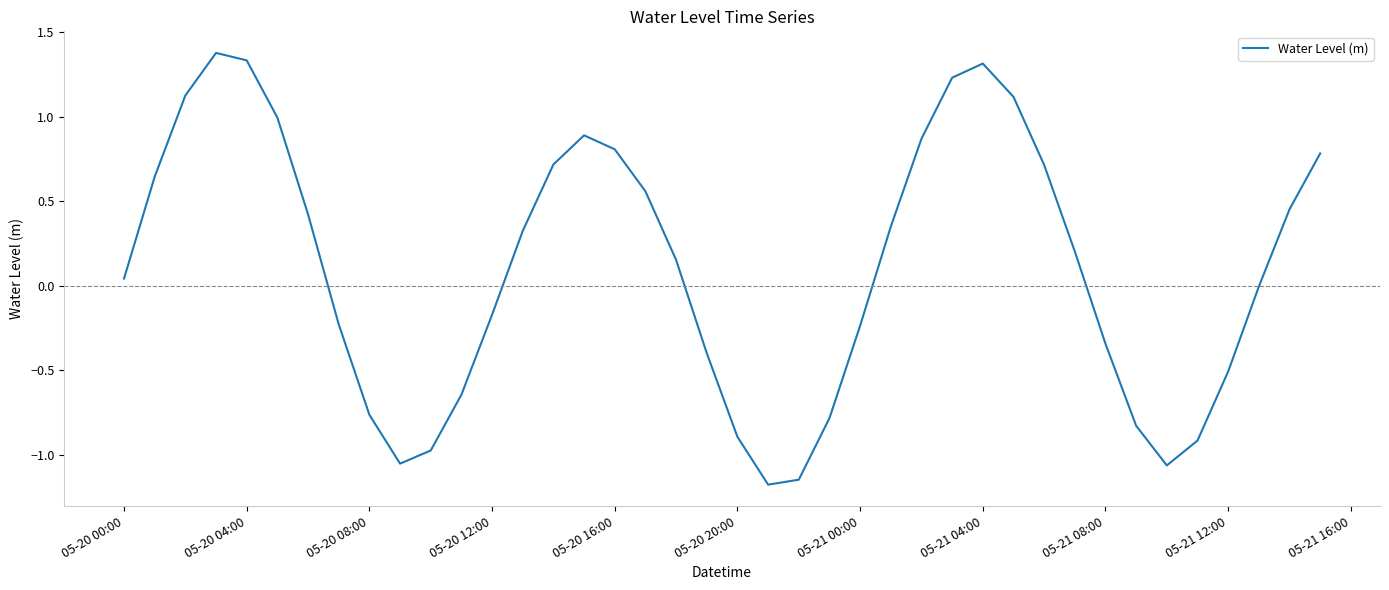

What is the smallest value displayed?

-1.2